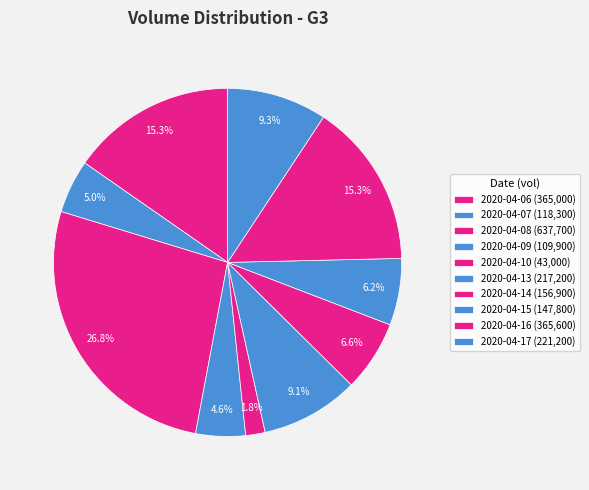

How many segments does this pie chart have?

10